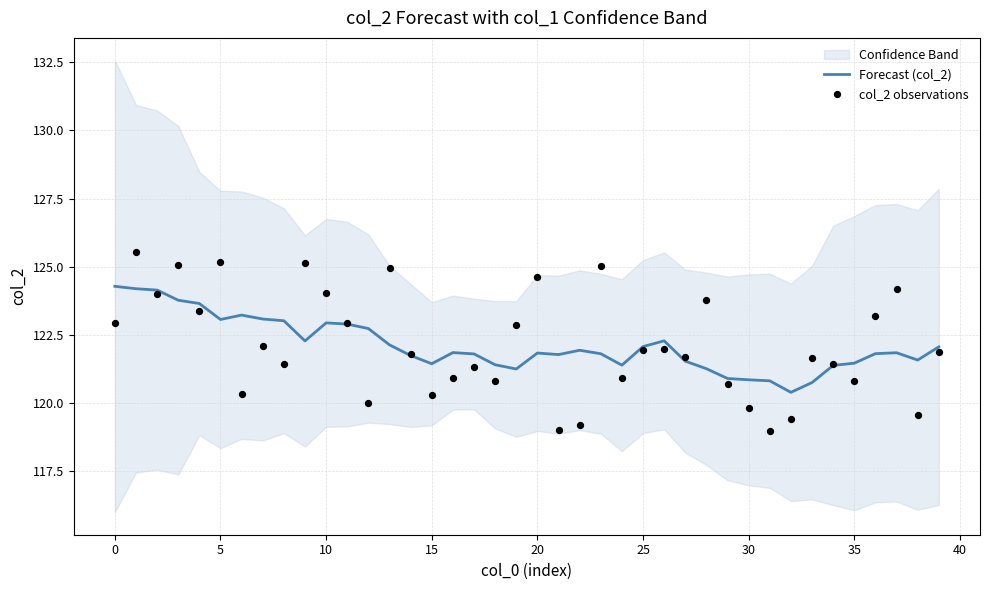

True or false: Forecast (col_2) has a value of 122.9 at 10.

True